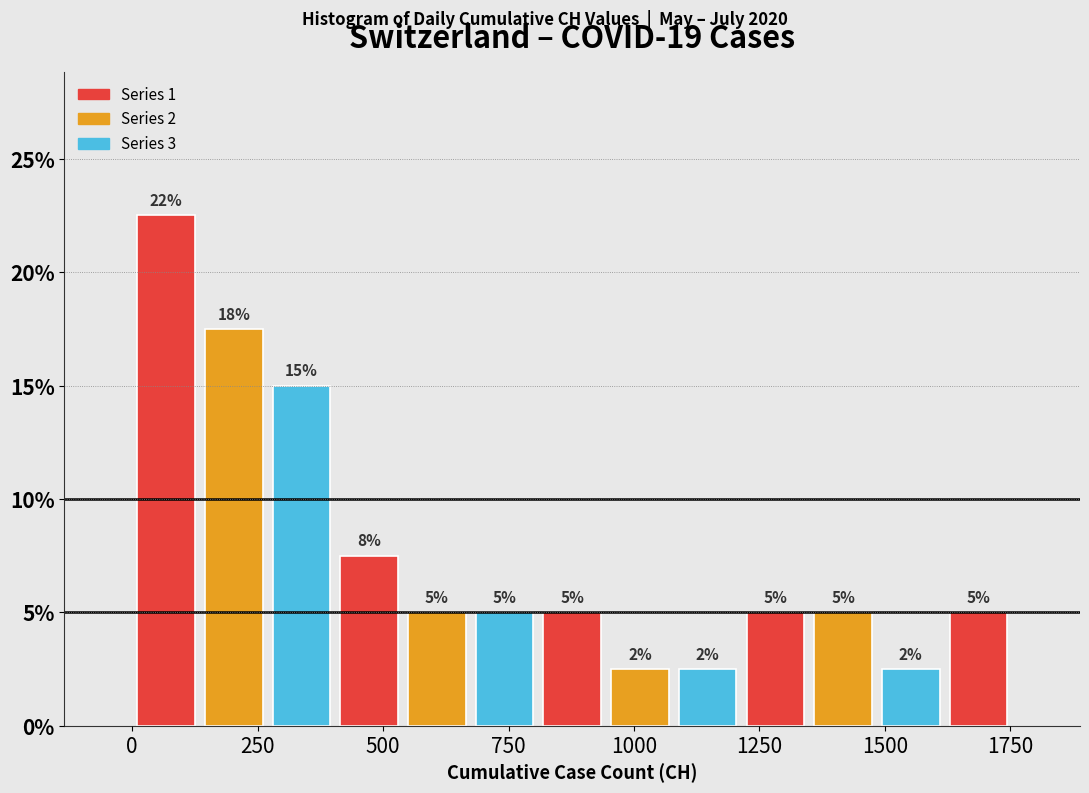

Read against the x-axis, roughly where is the centre of the tallest bar?

50